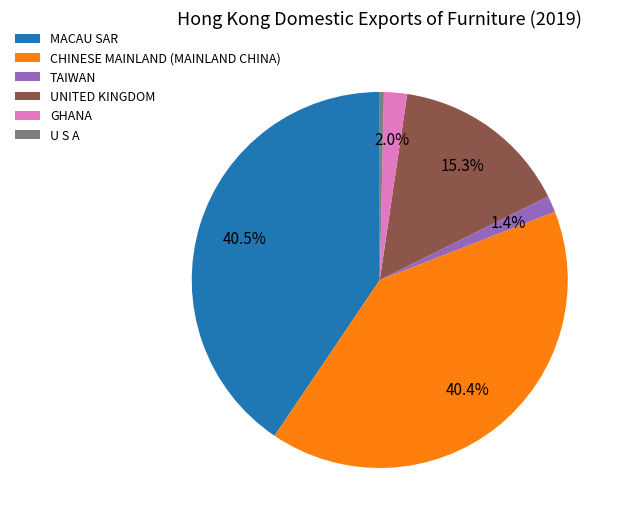

True or false: TAIWAN accounts for 1% of the total.

True